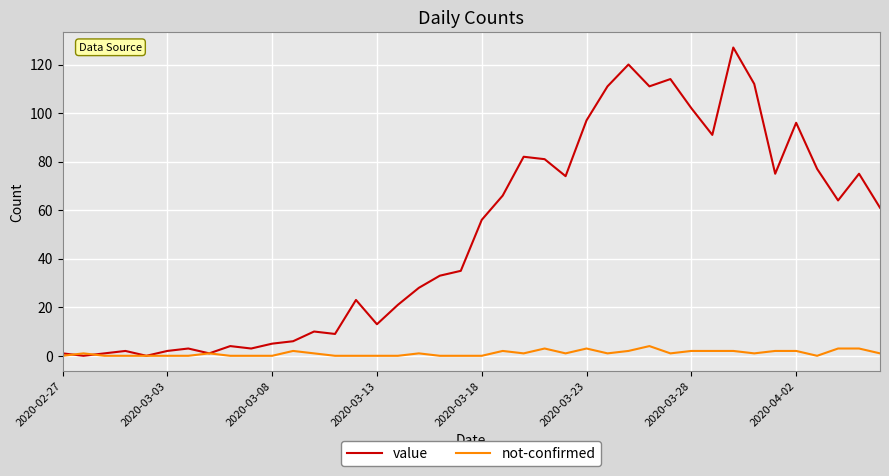

What is the greatest value displayed?

127